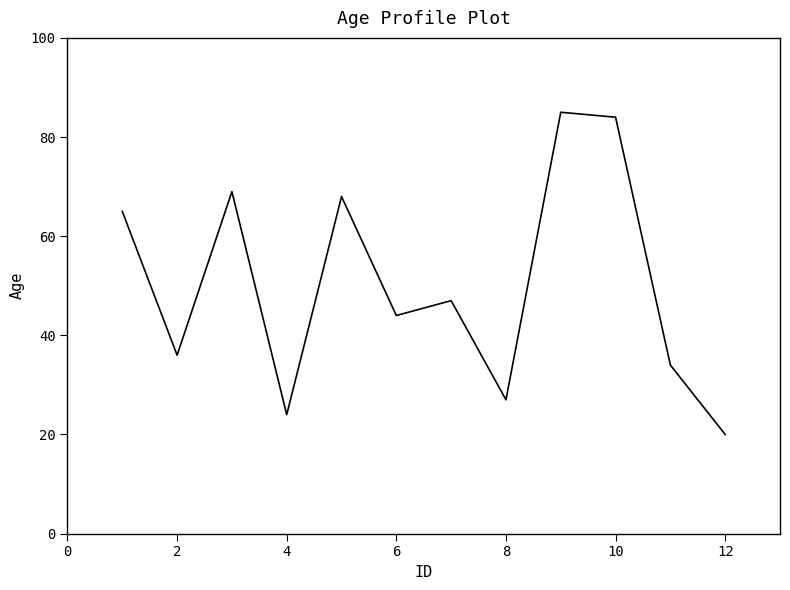

How many lines are shown in the chart?

1